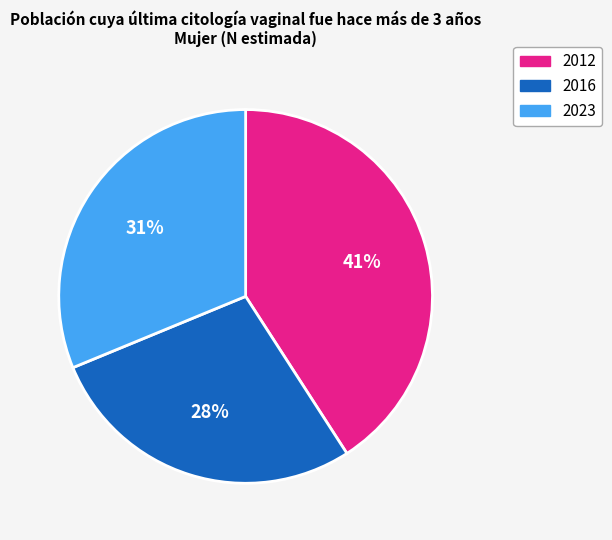

Does 2012 account for over 50% of the chart?

No